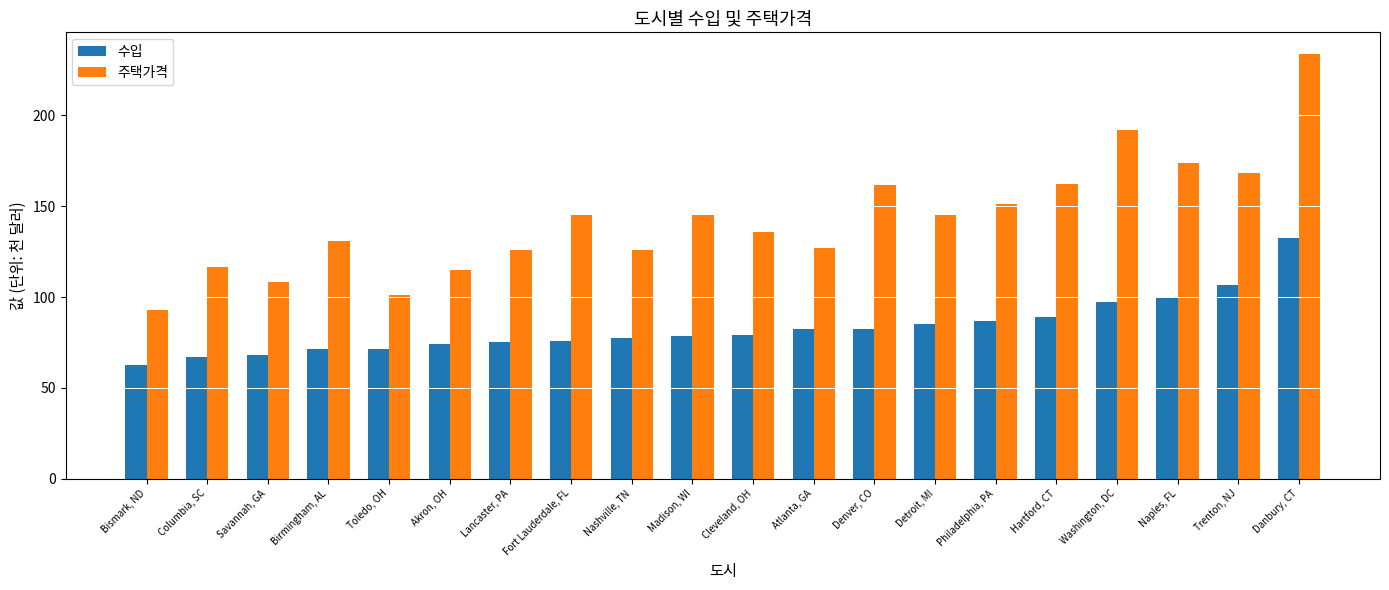

Rank the series at Bismark, ND from highest to lowest value.

주택가격, 수입